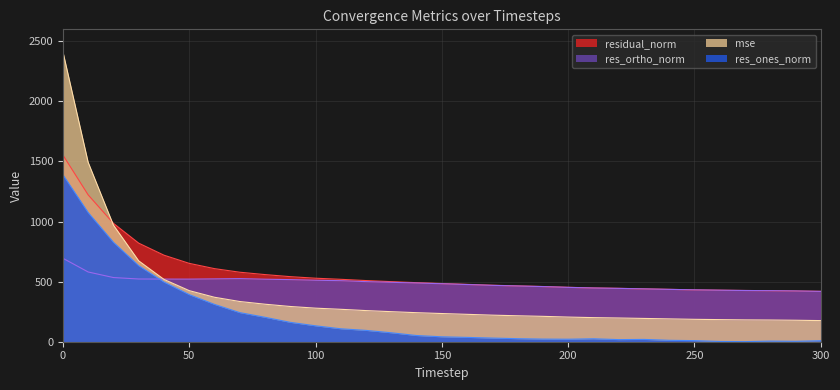

Which series has the largest total across all categories?

residual_norm